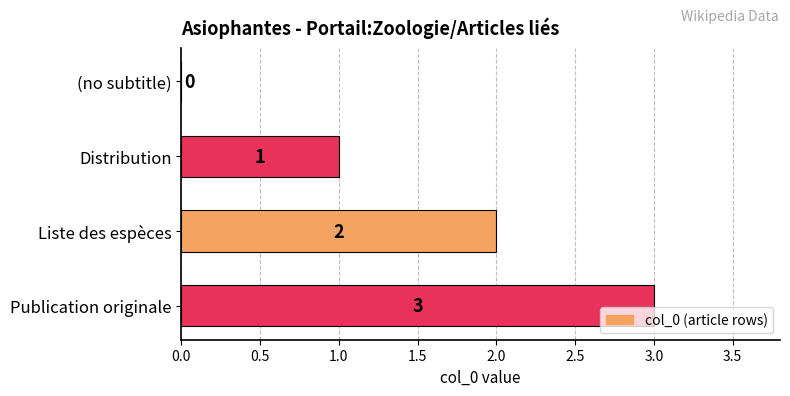

What is the sum of the values at Liste des espèces and Publication originale?

5